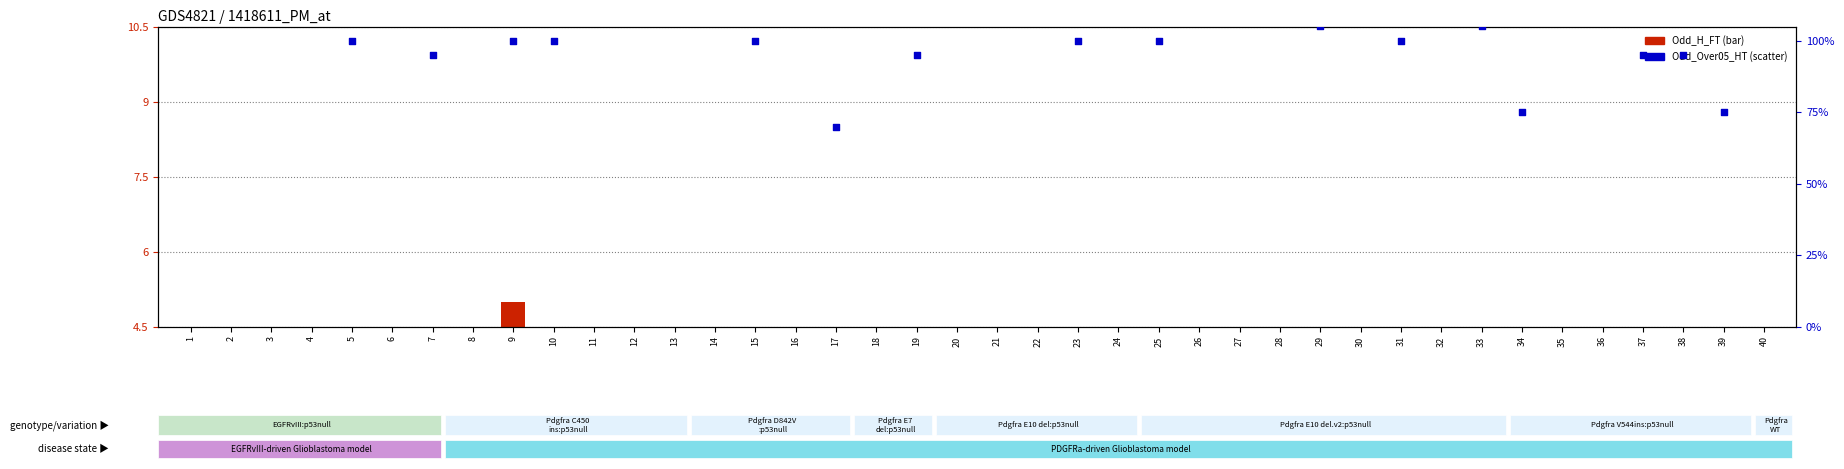

Which series contains the lowest Y value?

Odd_H_FT